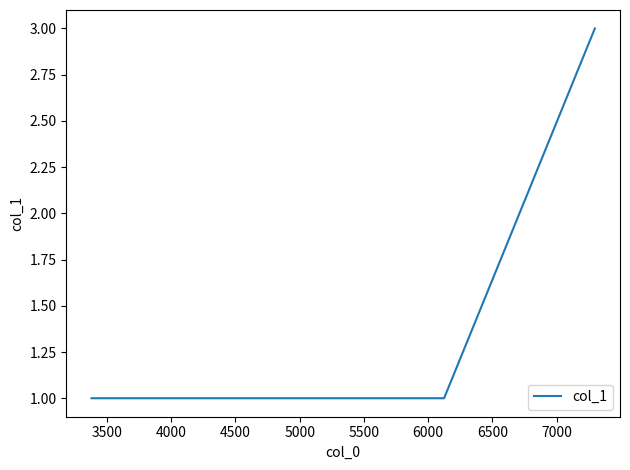

True or false: the data has more than 1 interior local peaks.

False